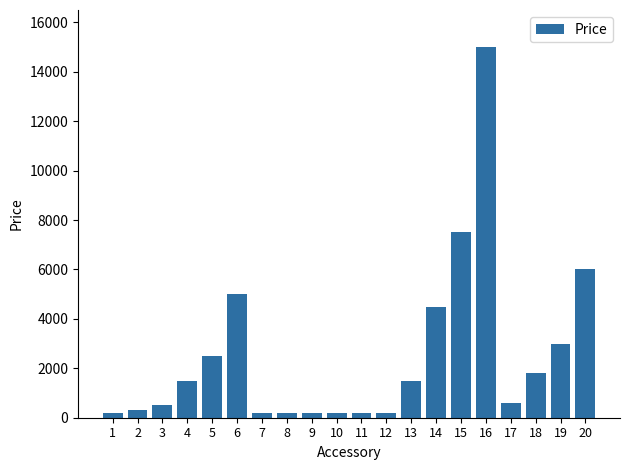

What is the value of the 6th bar from the left?

4999